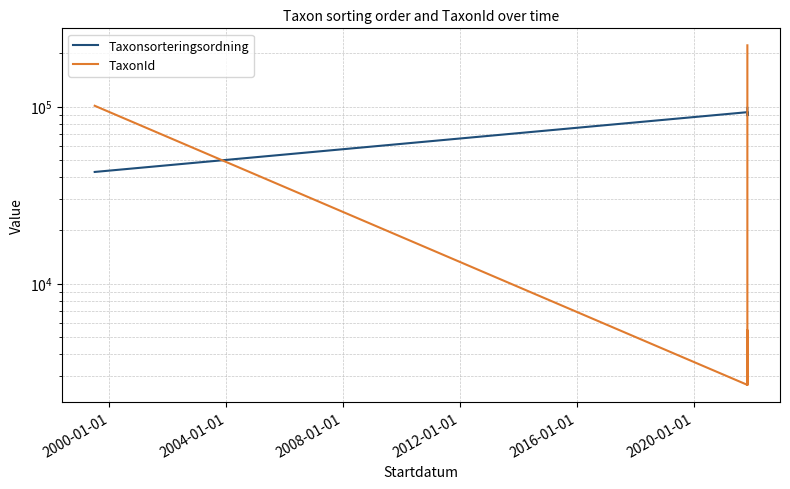

Which series has the largest total across all categories?

Taxonsorteringsordning